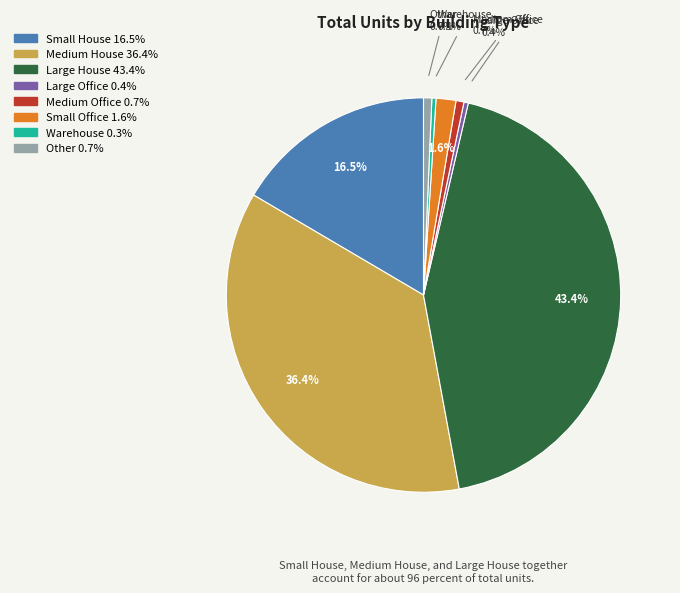

To the nearest percent, what is the combined percentage of Large House and Large Office?

44%